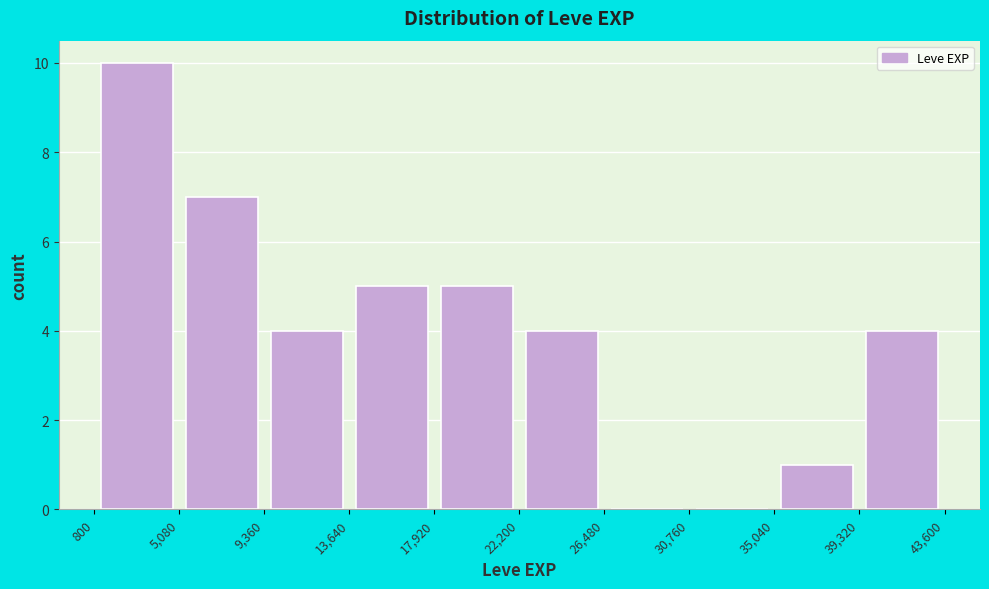

What is the height of the bar covering 22,200 to 26,480 on the x-axis? The values are not printed on the chart, so give them approximately, as read against the axis.

4